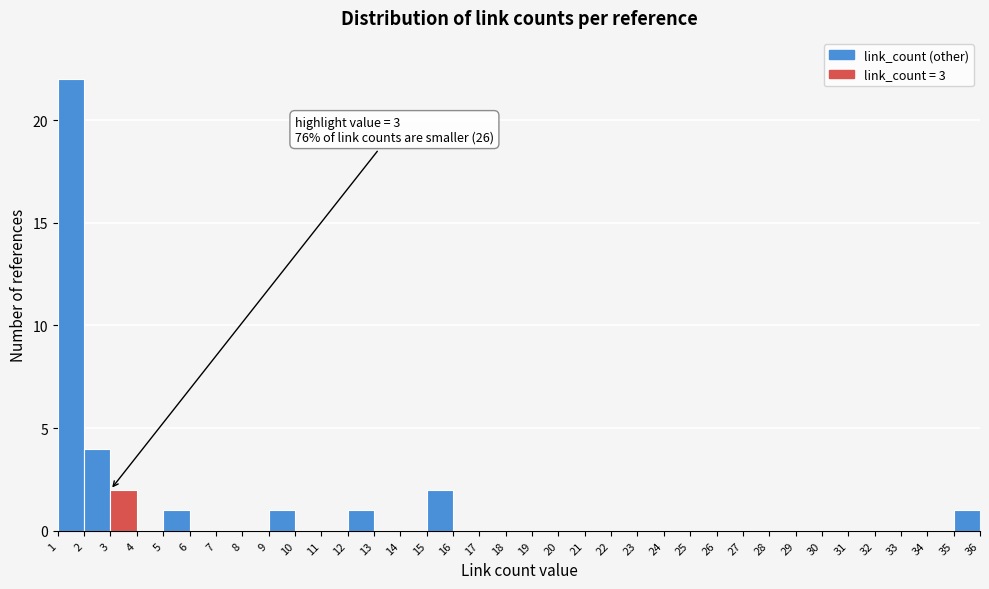

Over which range of the x-axis is the bar tallest?

1 to 2